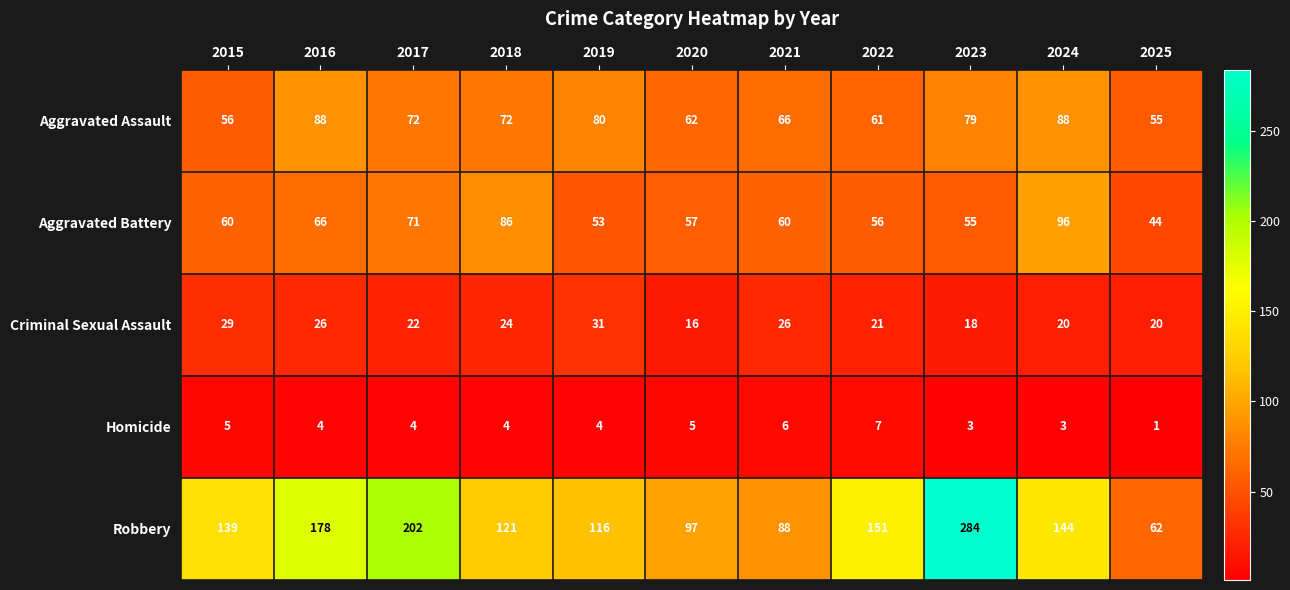

Between 2020 and 2025, which series saw the biggest shift?

Robbery